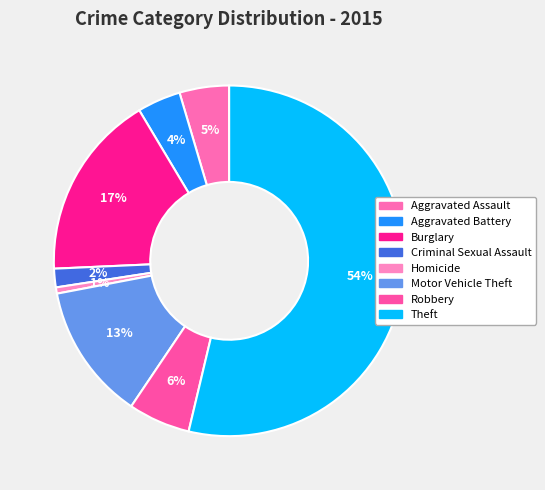

To the nearest percent, what is the combined percentage of Robbery and Homicide?

6%